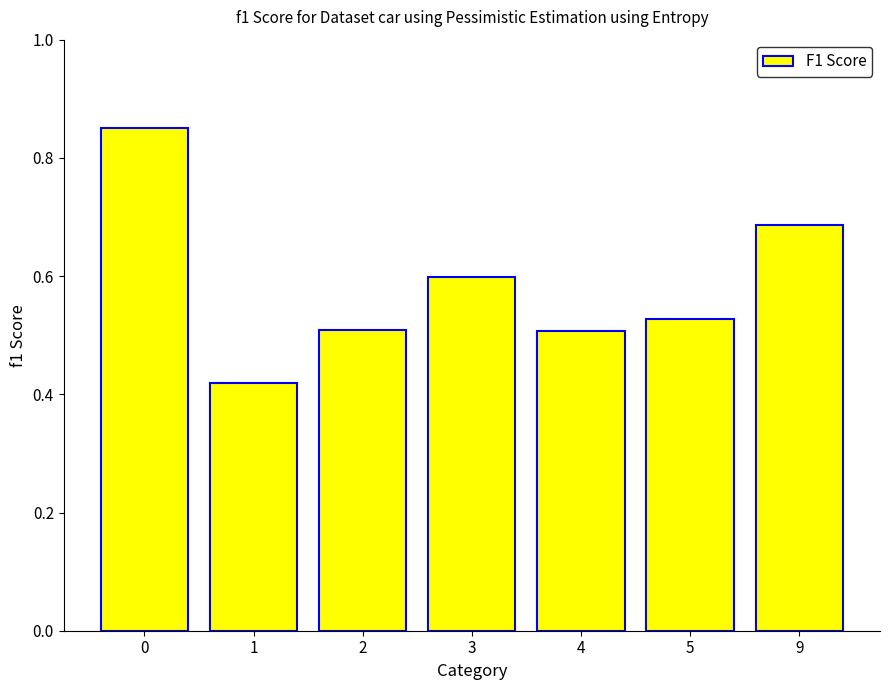

What is the difference between the second highest and second lowest values?

0.2